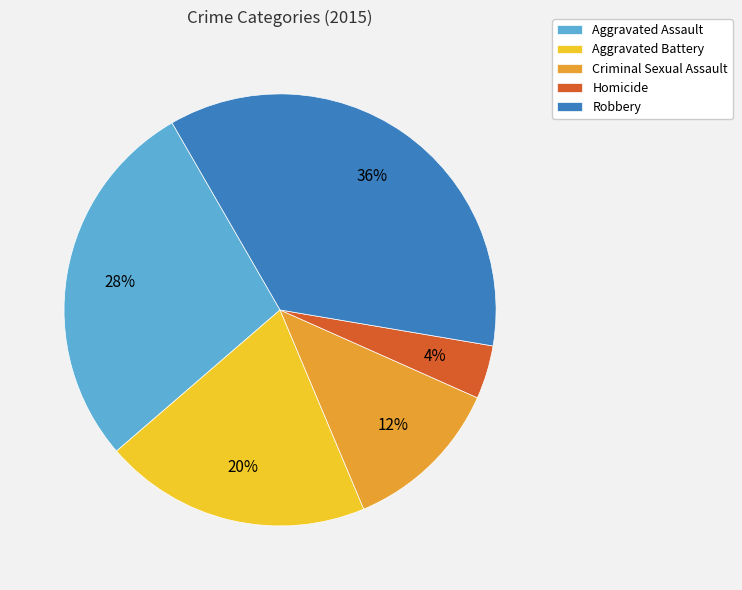

To the nearest percent, what is the difference between the largest and smallest slice percentages?

32%